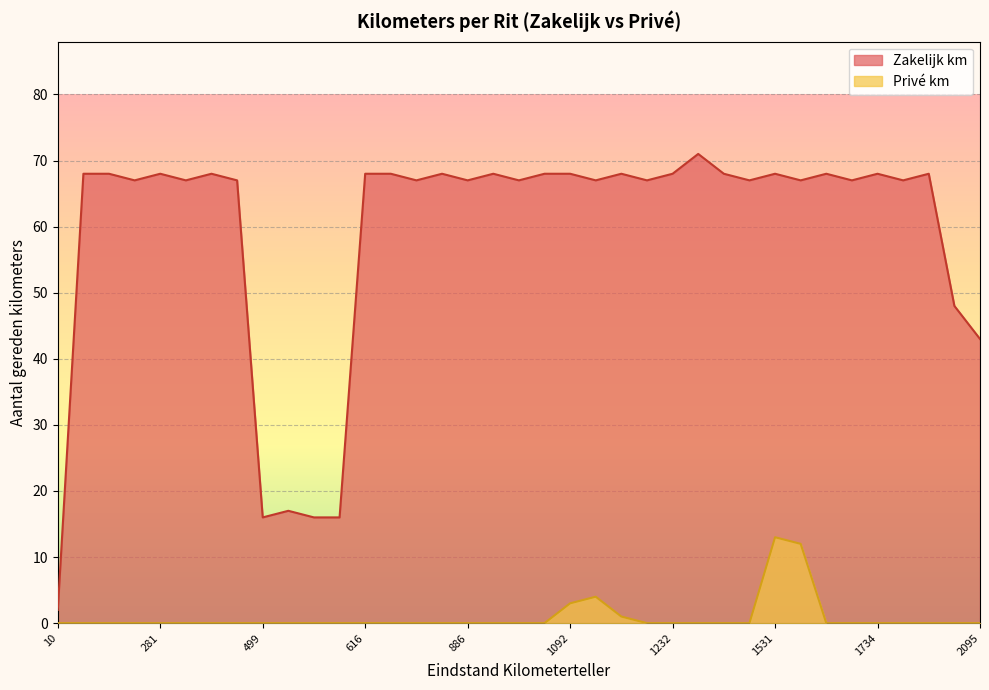

In Zakelijk km, how many points are lower than both neighbors (excluding endpoints)?

12